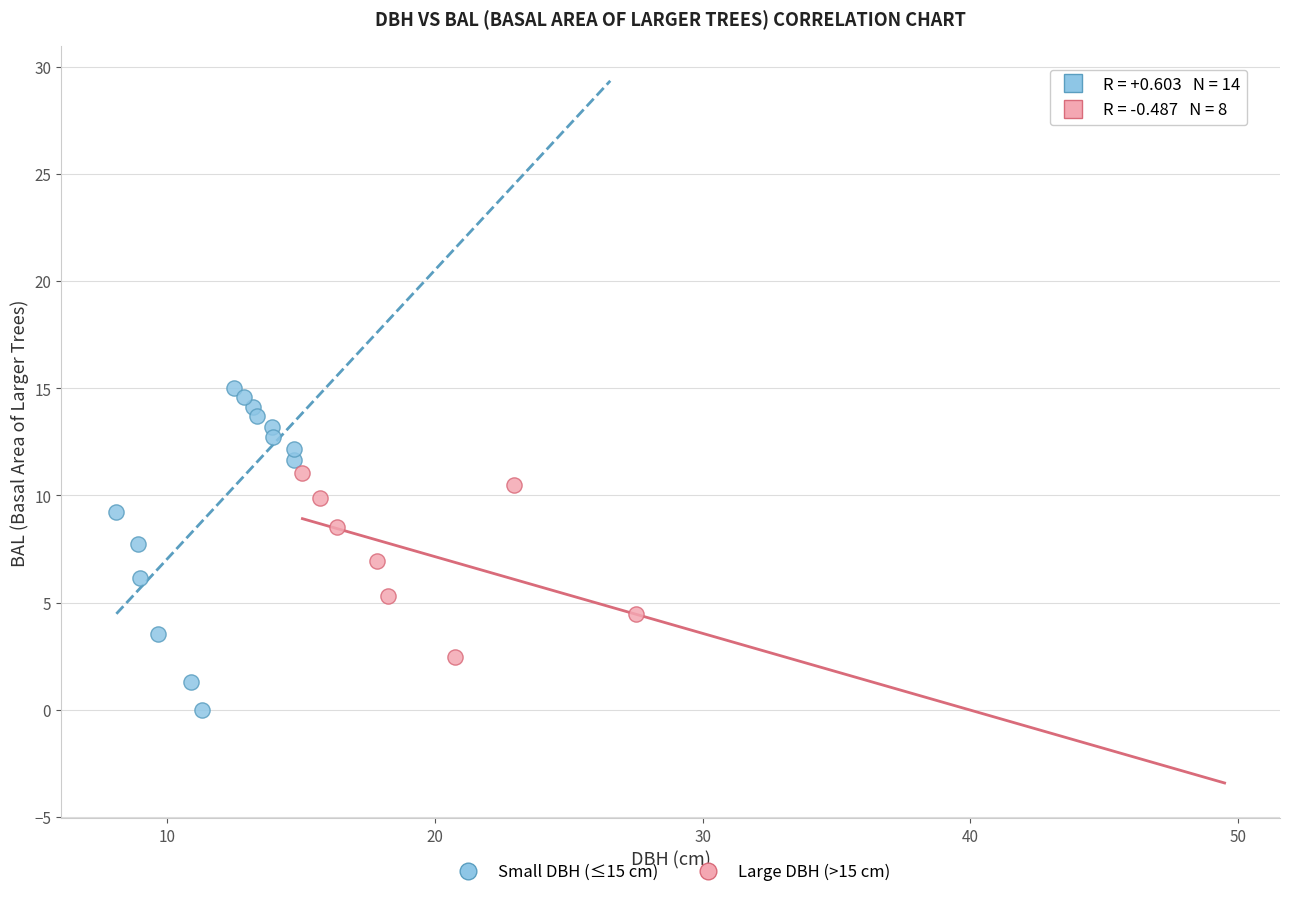

Which series reaches the minimum Y coordinate?

Small DBH (≤15 cm)